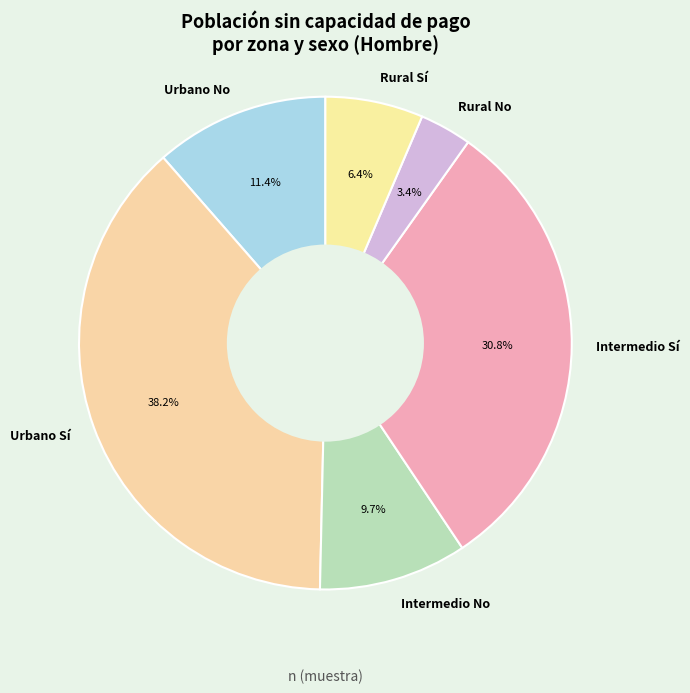

Between Intermedio Sí and Urbano Sí, which is larger?

Urbano Sí